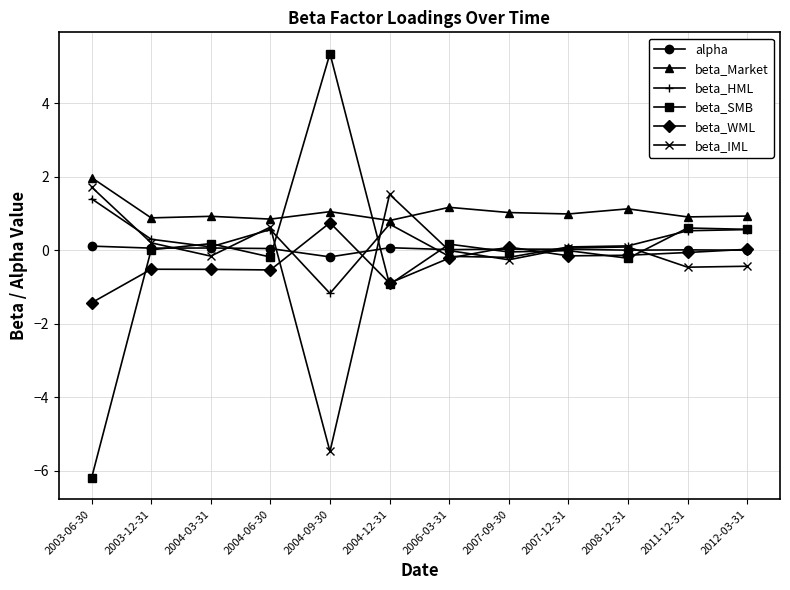

What is the sum of the beta_SMB values at 2012-03-31 and 2004-09-30?

5.9